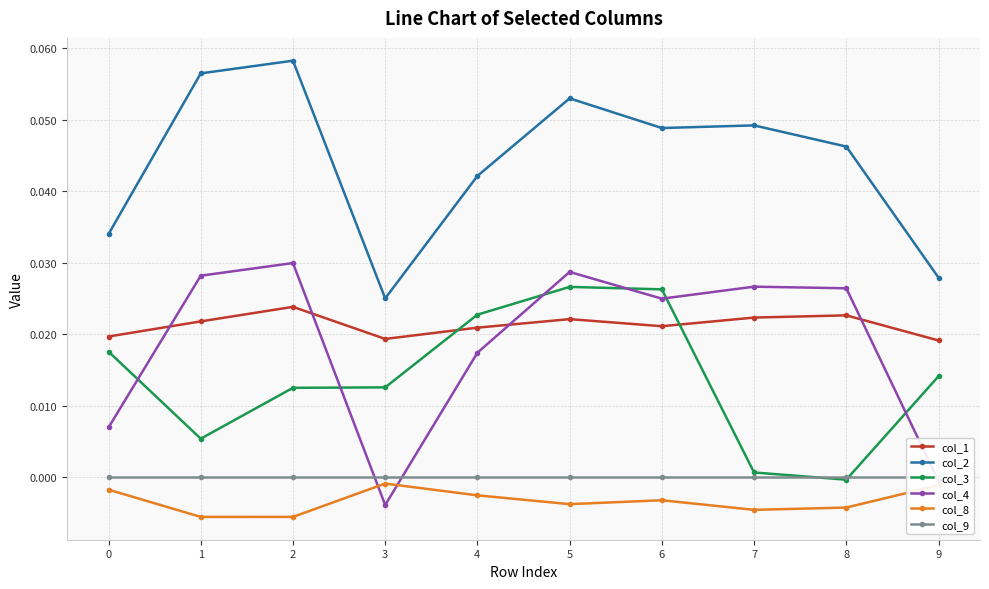

Rank the series at 1 from lowest to highest value.

col_8, col_9, col_3, col_1, col_4, col_2